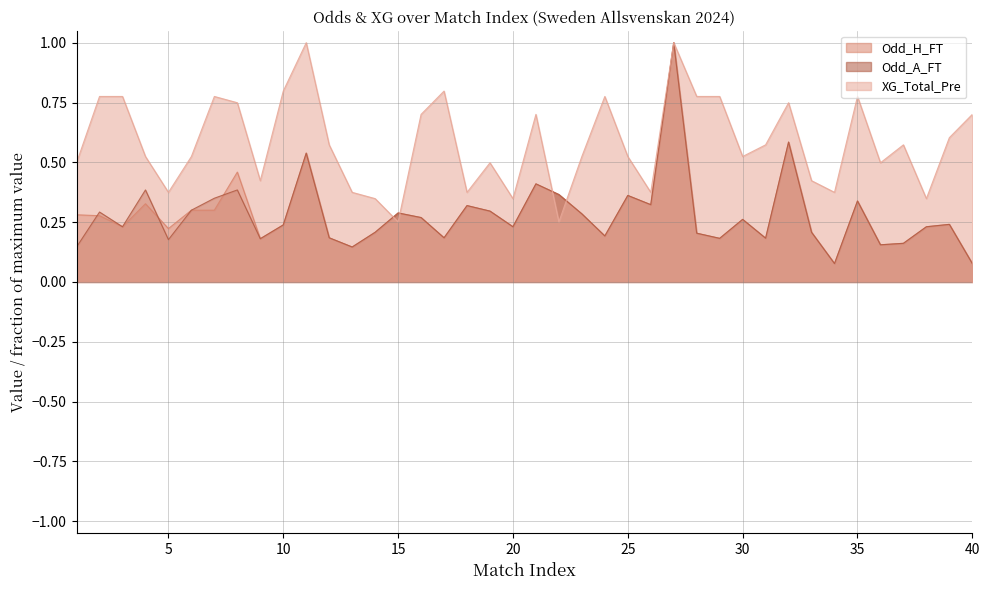

How many data points does each series have?

40